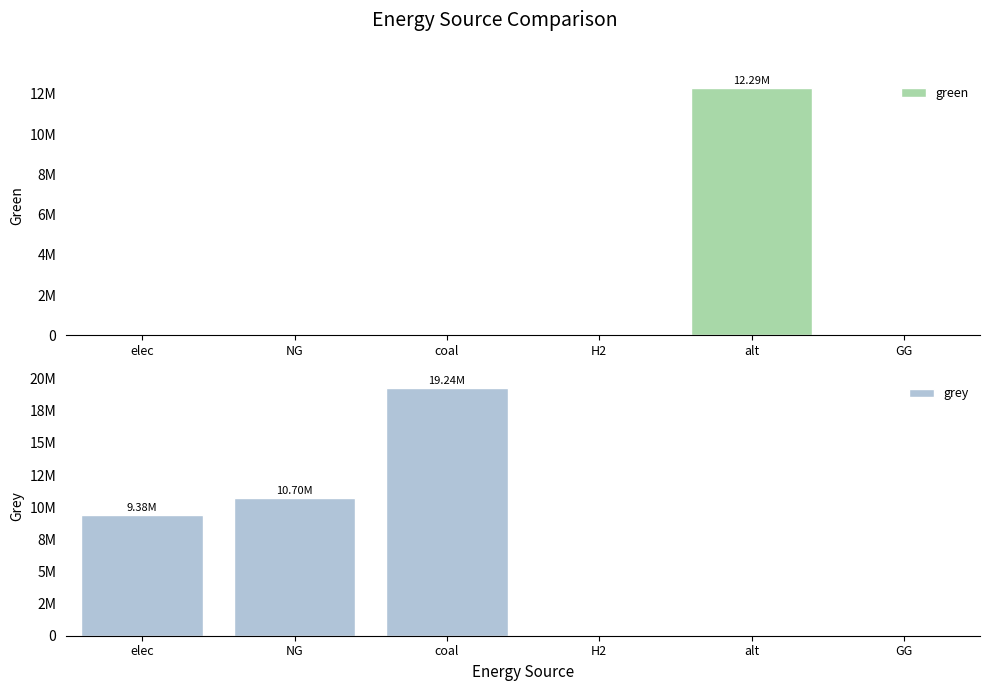

Reading left to right, extract all data points from this chart.

green: 0.0	0.0	0.0	0.0	12288253.3	0.0
grey: 9382956.3	10696816.3	19243801.4	0.0	0.0	0.0